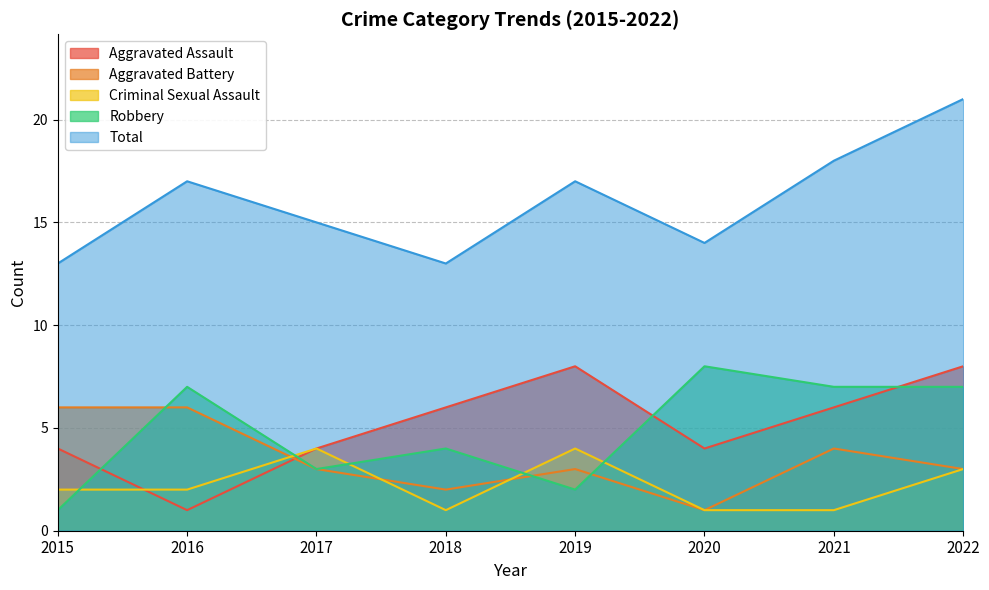

At which label does Aggravated Assault first exceed 6?

2019